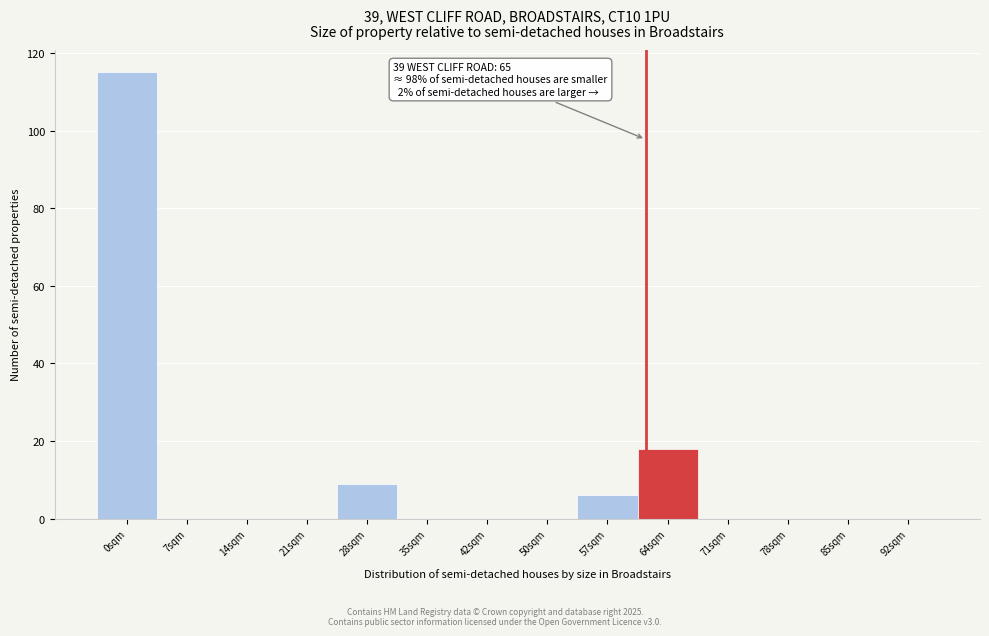

Reading left to right, transcribe all the data shown in this chart.

0sqm=115	7sqm=0	14sqm=0	21sqm=0	28sqm=9	35sqm=0	42sqm=0	50sqm=0	57sqm=6	64sqm=18	71sqm=0	78sqm=0	85sqm=0	92sqm=0